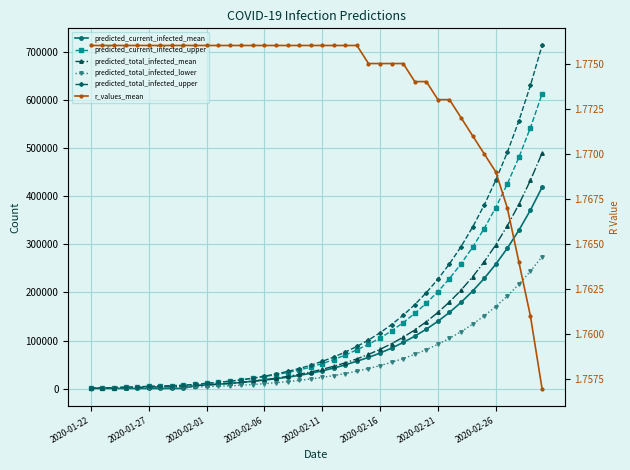

At how many categories does at least one series exceed 111931?

15